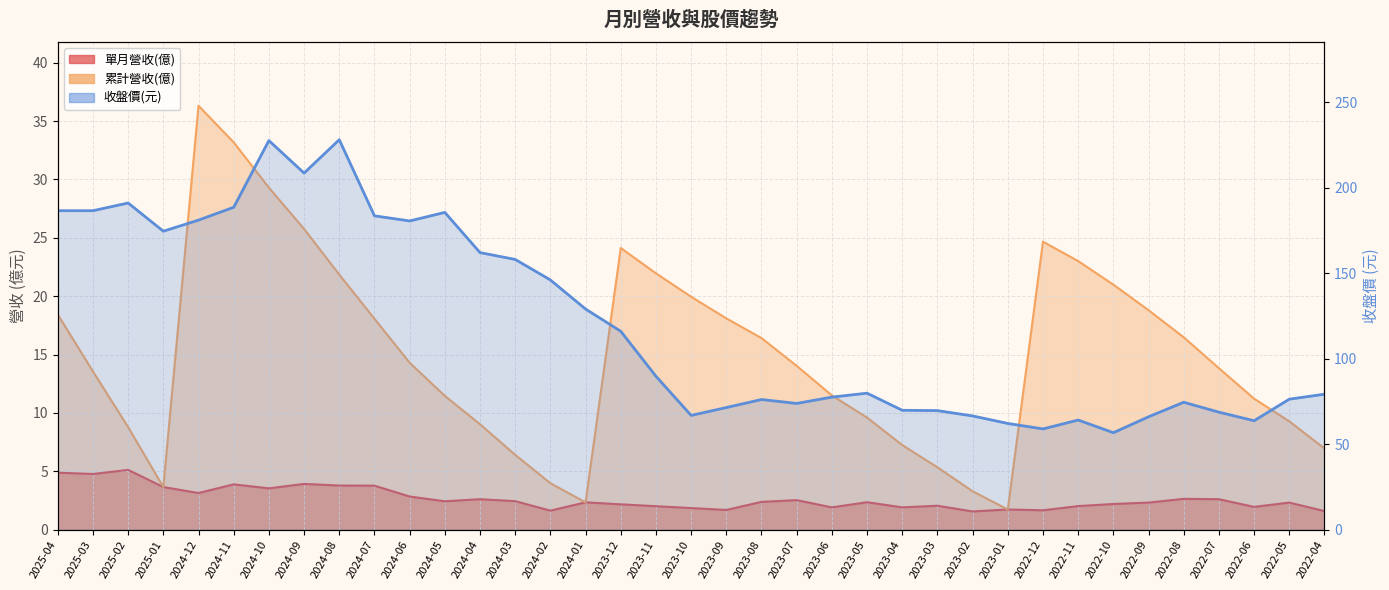

Which category has the lowest value across all series?

2023-02